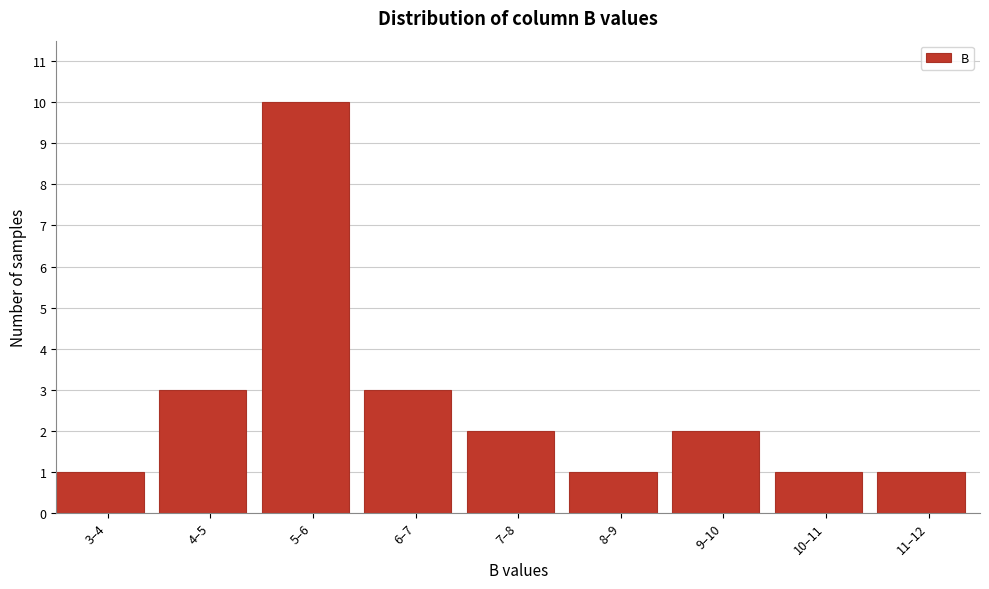

Reading left to right, extract all data points from this chart.

3–4=1	4–5=3	5–6=10	6–7=3	7–8=2	8–9=1	9–10=2	10–11=1	11–12=1